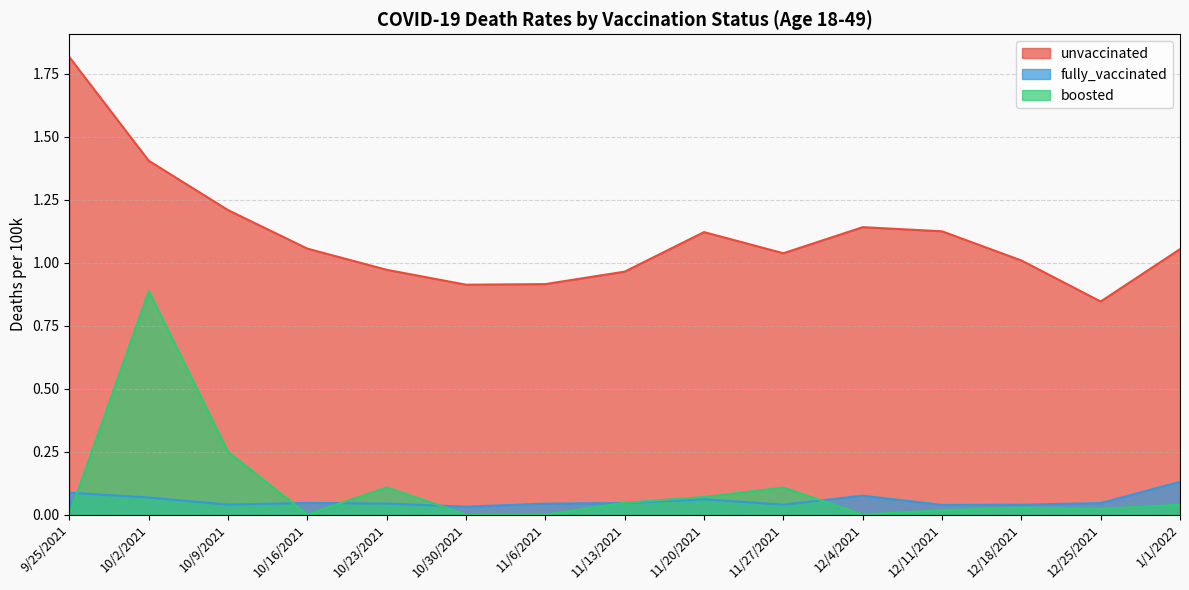

What is the difference between the second highest and second lowest values in the unvaccinated series?

0.5